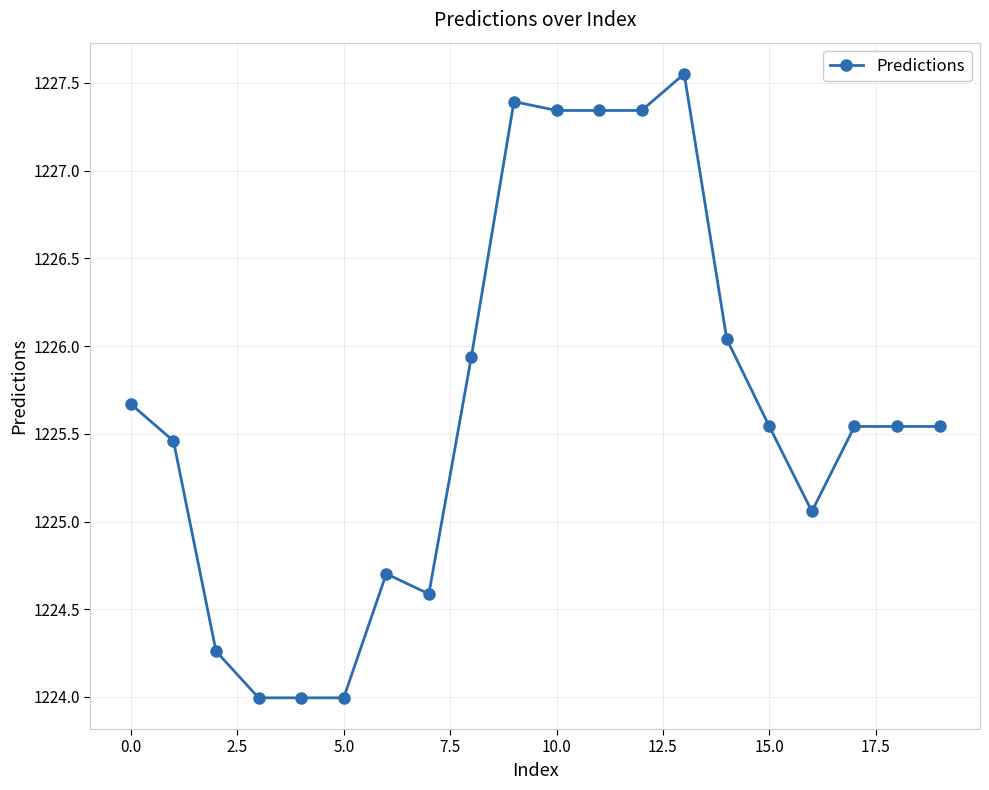

What is the difference between the maximum and minimum values?

3.6